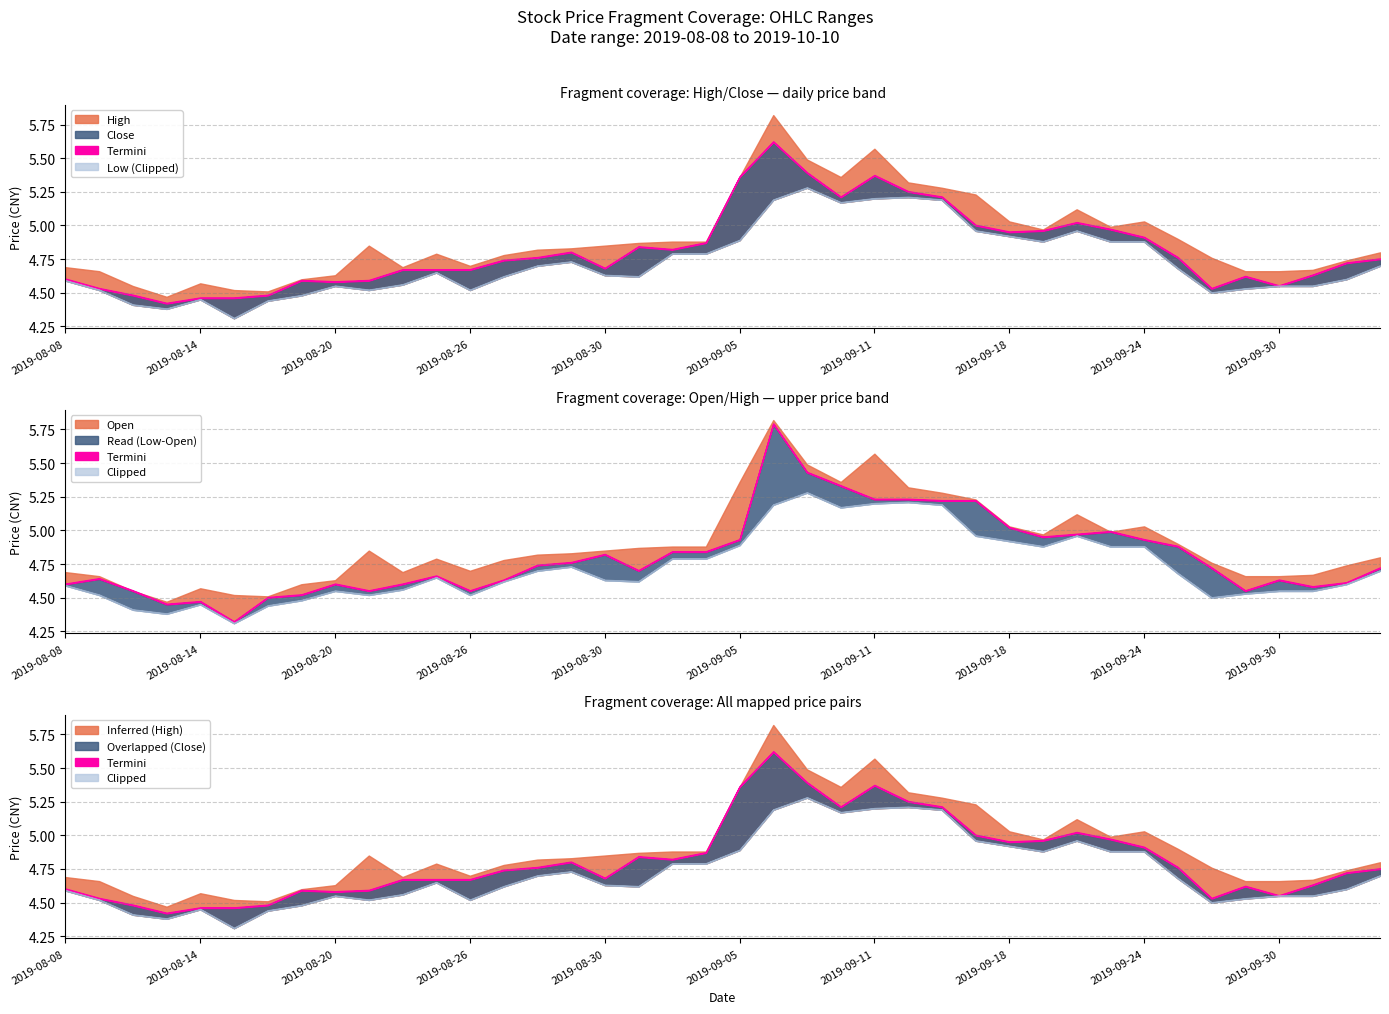

True or false: low has more than 2 points higher than both neighbors.

True